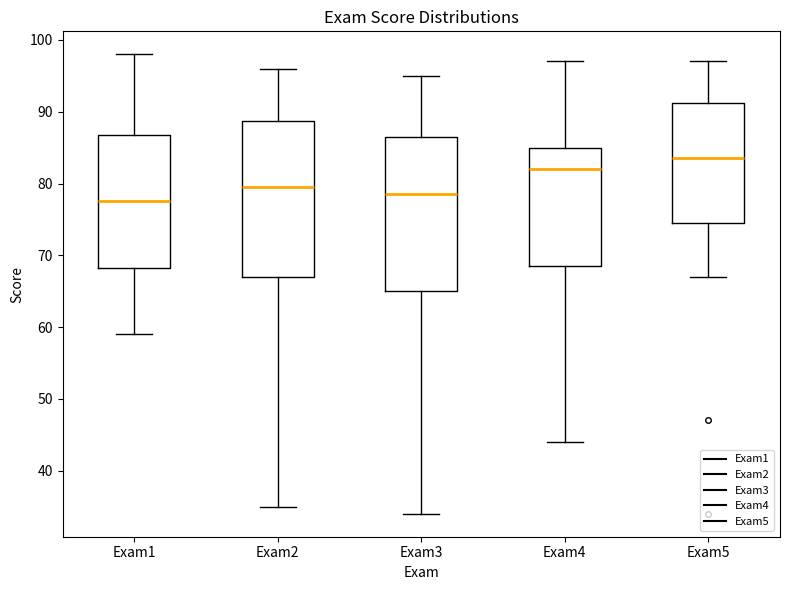

Reading left to right, transcribe this box plot: for each box, give where its median line is, the range the box spans, and where its two whiskers end, as read against the y-axis. The values are not printed on the chart, so give them approximately, as read against the axis.

Exam1: median 78, box 68 to 87, whiskers 59 to 98
Exam2: median 80, box 67 to 89, whiskers 35 to 96
Exam3: median 79, box 65 to 87, whiskers 34 to 95
Exam4: median 82, box 69 to 85, whiskers 44 to 97
Exam5: median 84, box 75 to 91, whiskers 67 to 97